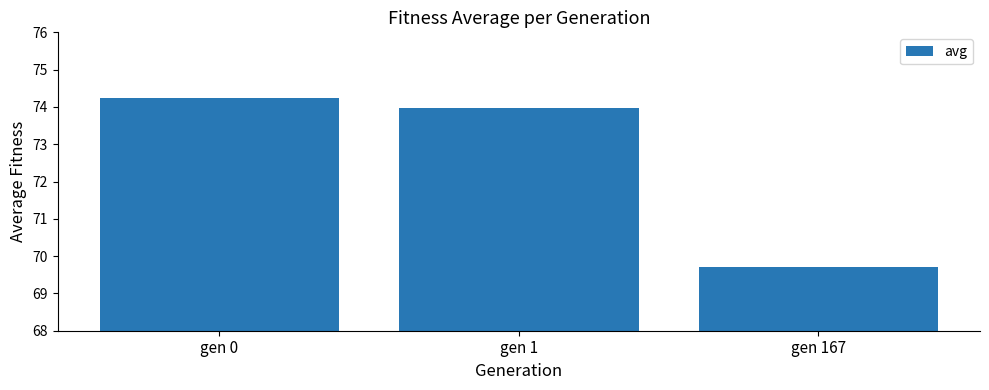

What is the value of the 1st bar from the left?

74.2